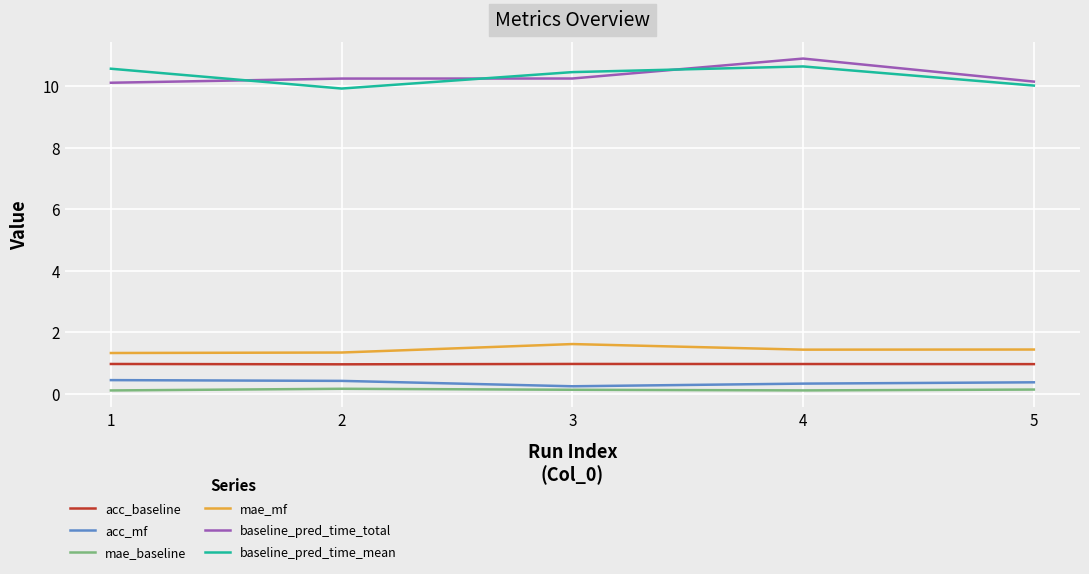

True or false: mae_mf and mae_baseline intersect in this chart.

False